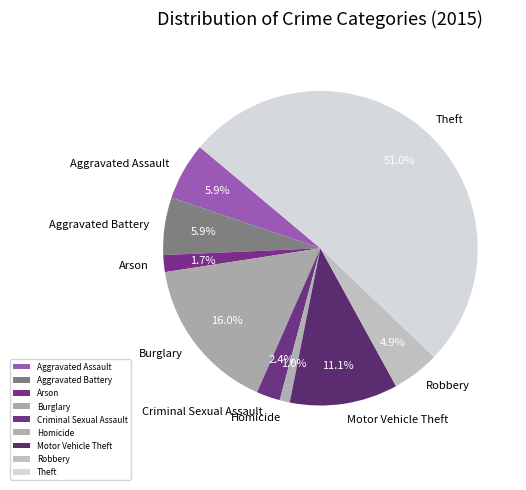

What is the majority slice?

Theft